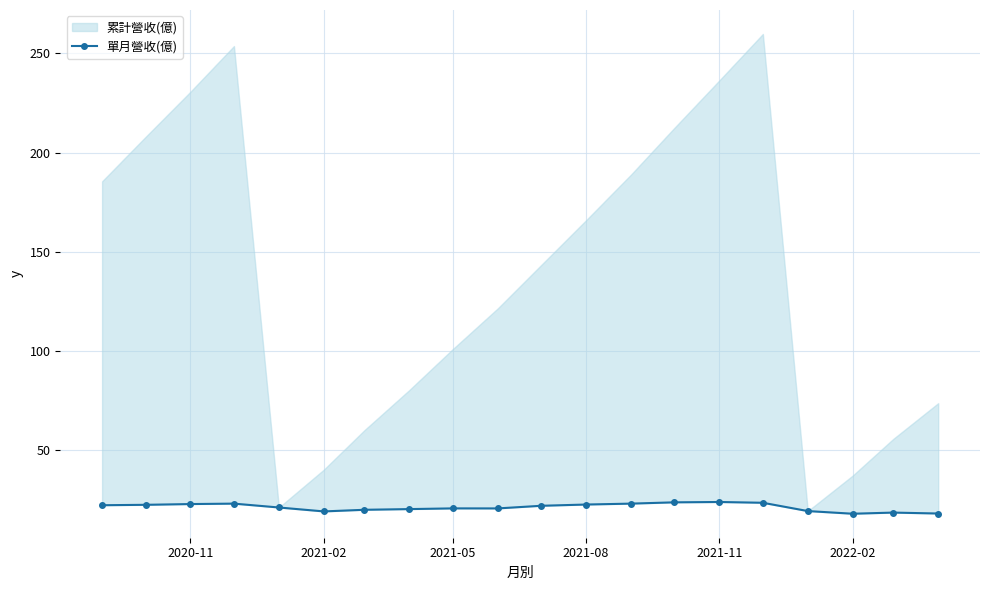

True or false: there are more than 2 points higher than both neighbors.

True